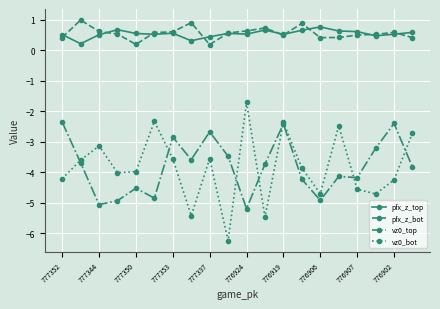

What is the lowest value of the vz0_bot series?

-6.2